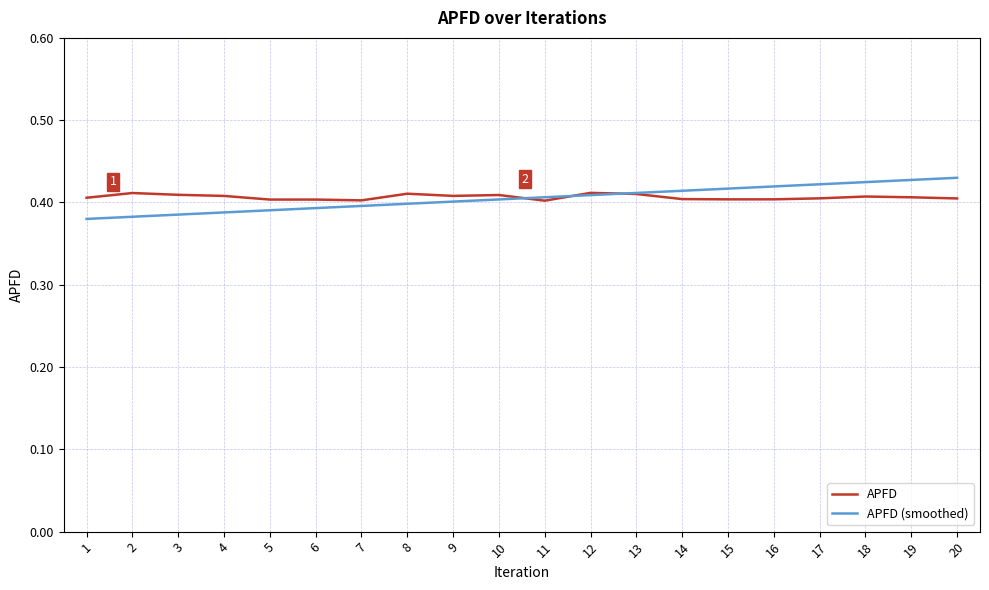

What is the total value across all series at 9?

0.8